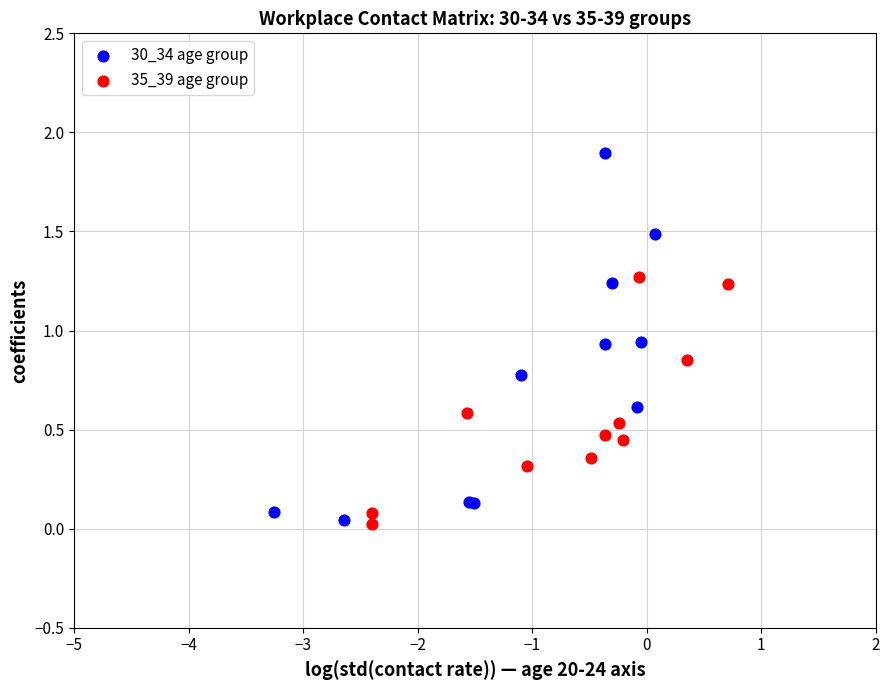

Which series contains the highest Y value?

30_34 age group